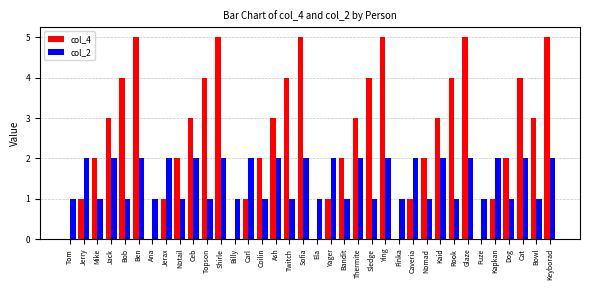

Between Ana and Nomad, which series saw the biggest shift?

col_4